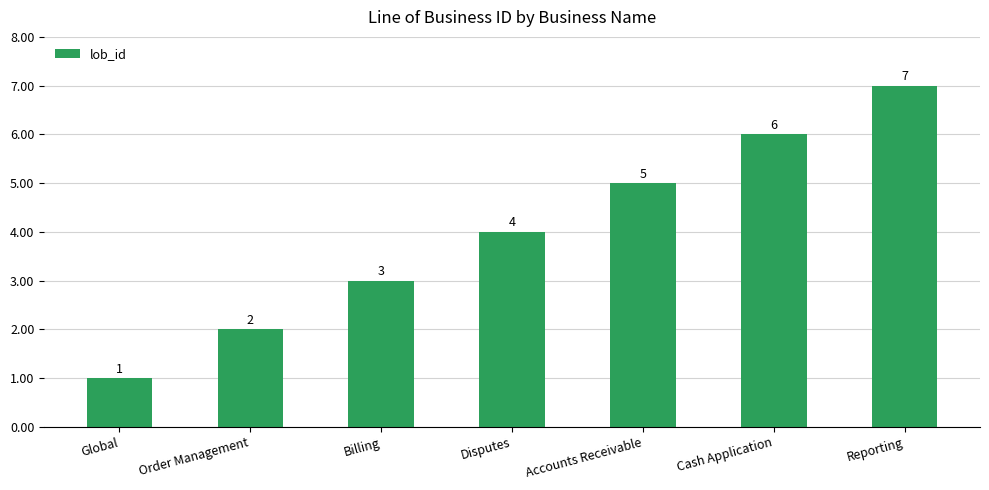

What position from the left is Accounts Receivable?

5